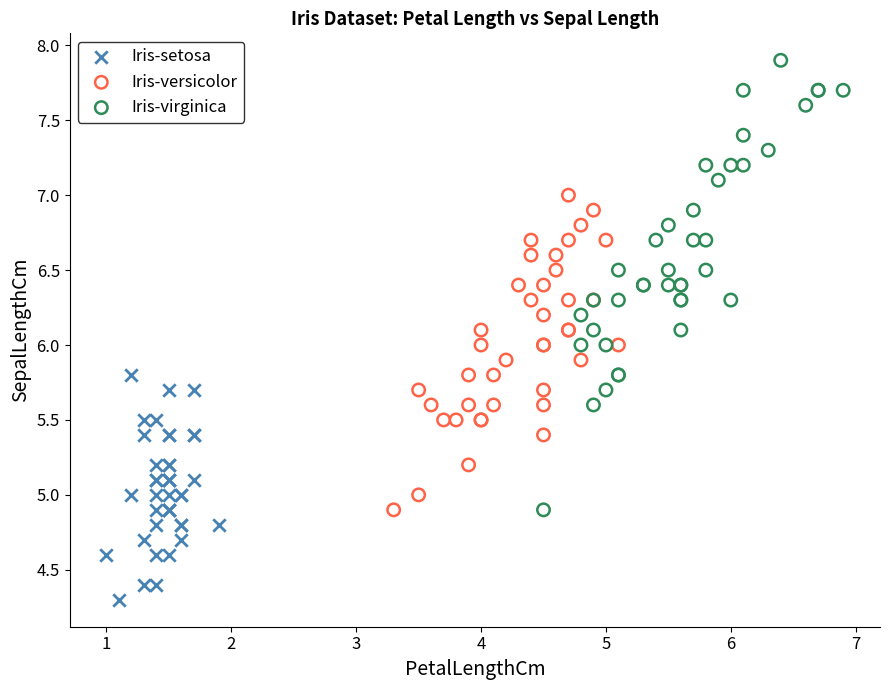

Which series reaches the minimum Y coordinate?

Iris-setosa